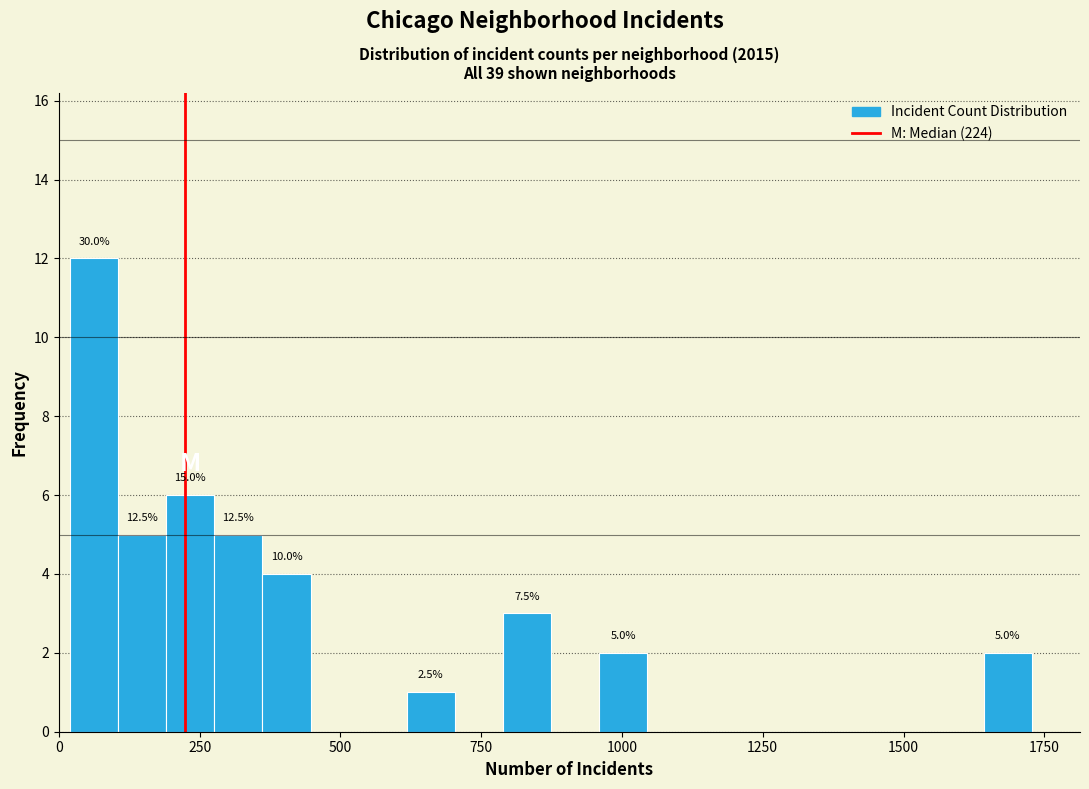

Around what value on the x-axis is the tallest bar? Give the approximate position of its centre, as read against the axis.

50